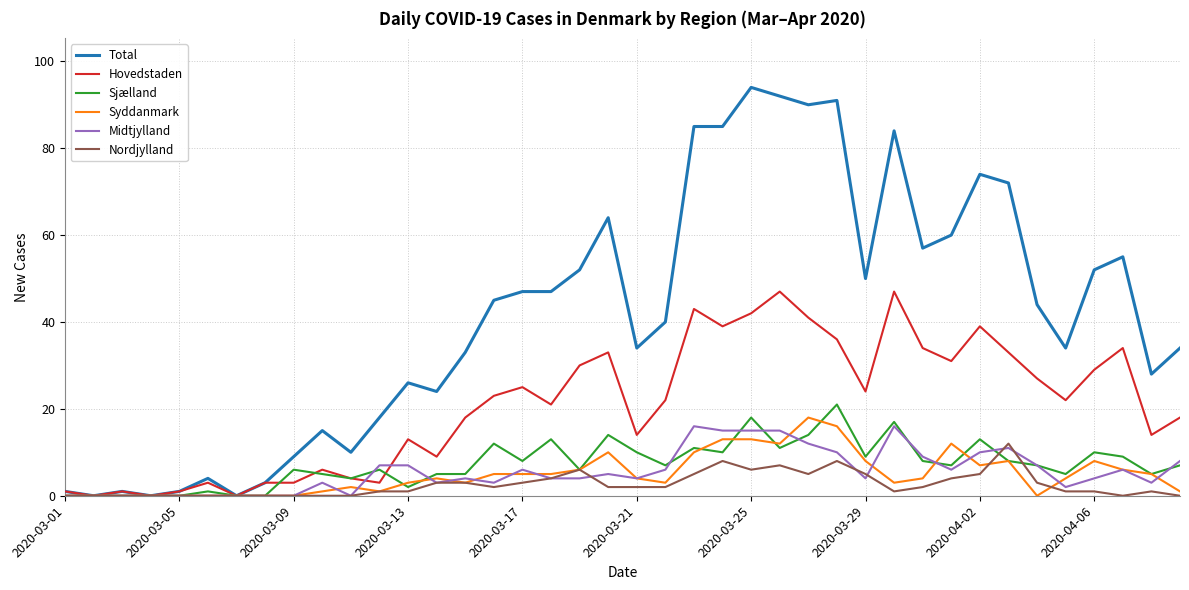

Which series has the widest spread of values?

Total